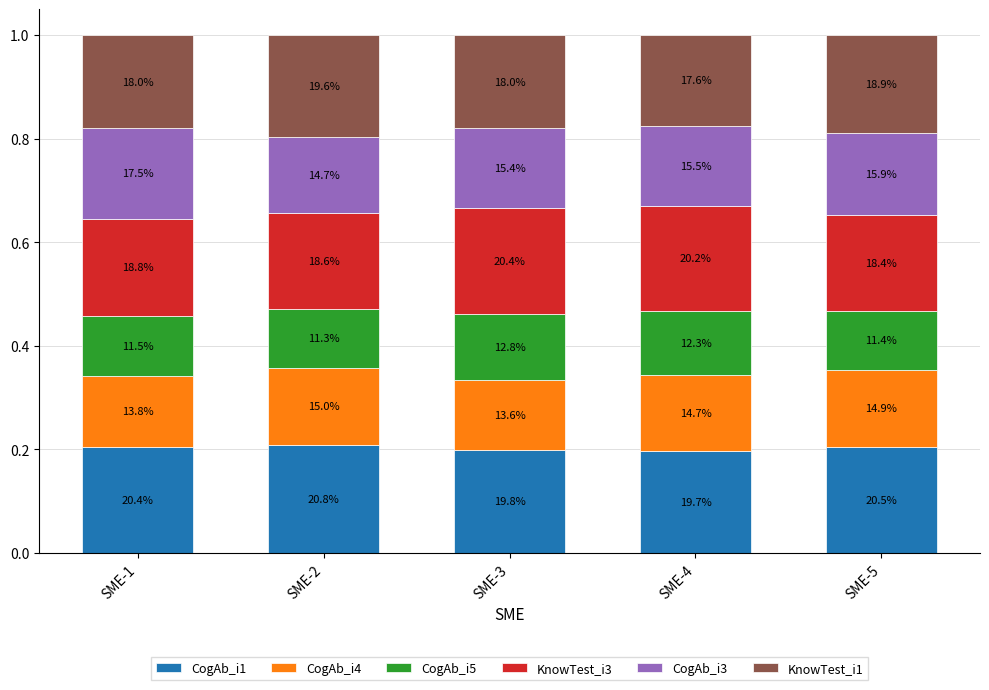

How many bars are there in total?

5